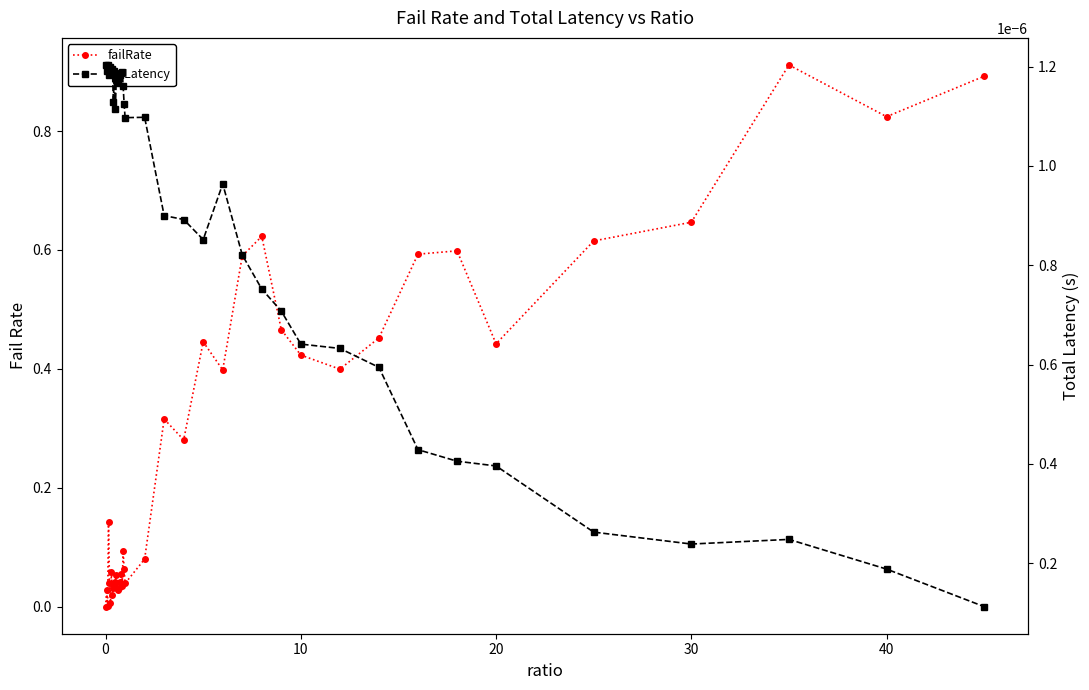

Which series has the largest range (max minus min)?

failRate